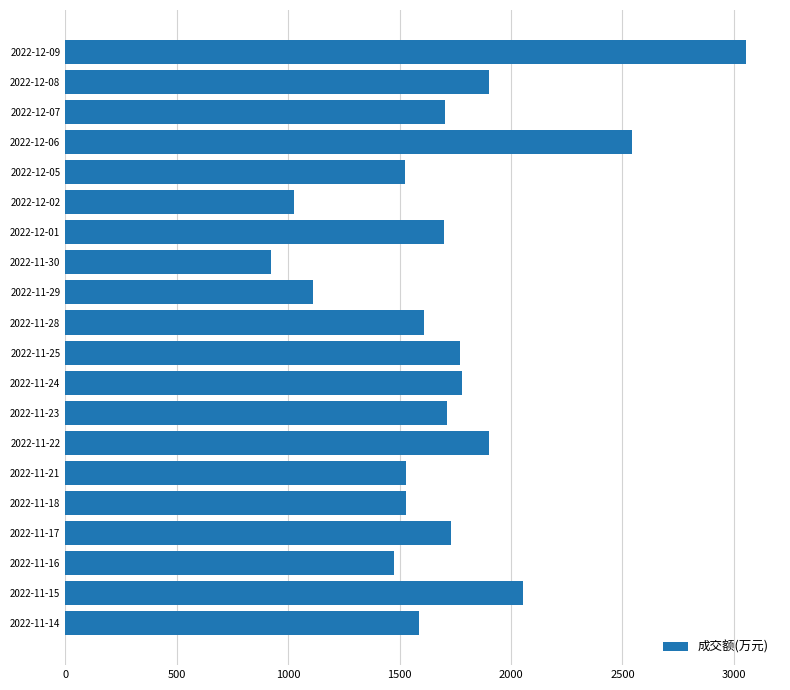

What is the value of the 2nd bar from the top?

1899